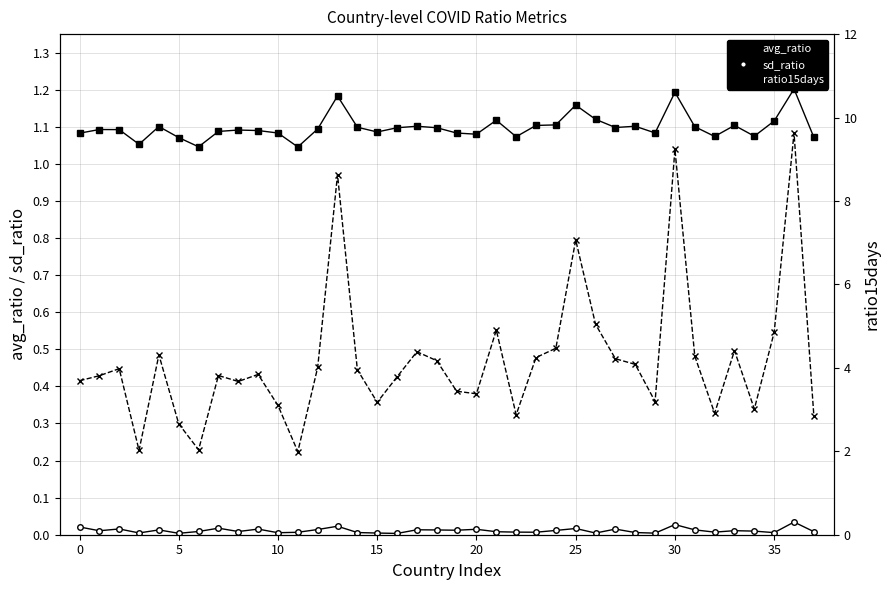

Rank the series by their maximum value, from highest to lowest.

ratio15days, avg_ratio, sd_ratio